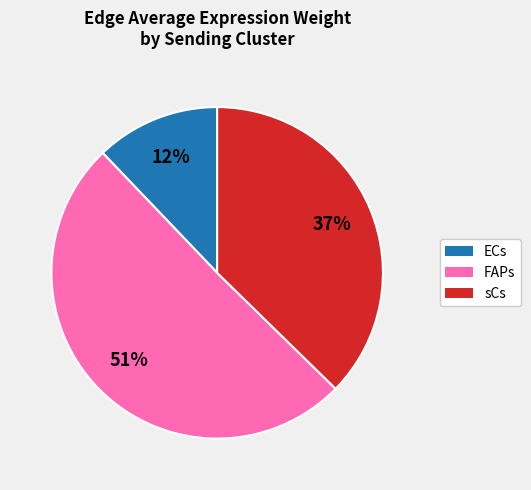

Is the sum of sCs and FAPs greater than half?

Yes